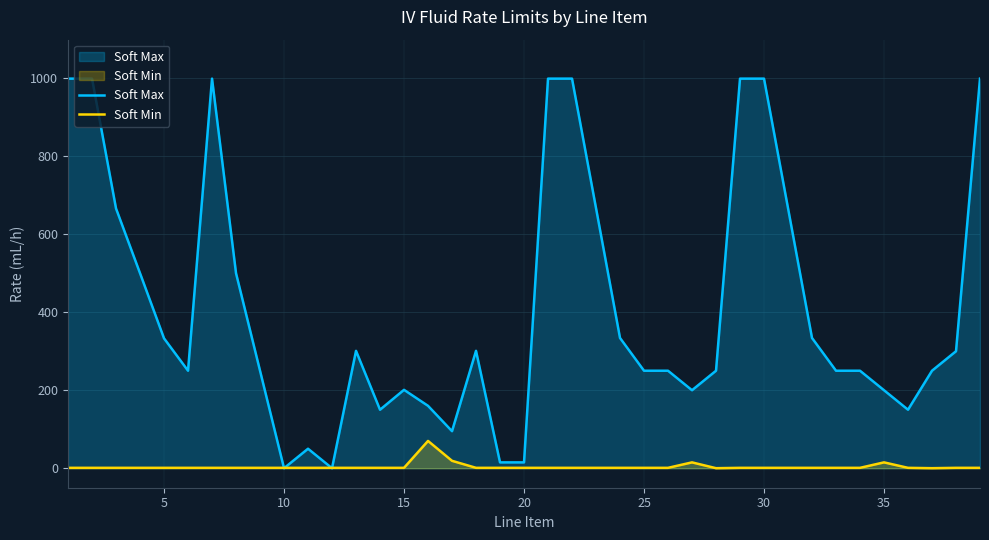

At 20, list the series in order from largest to smallest.

Soft Max, Soft Min